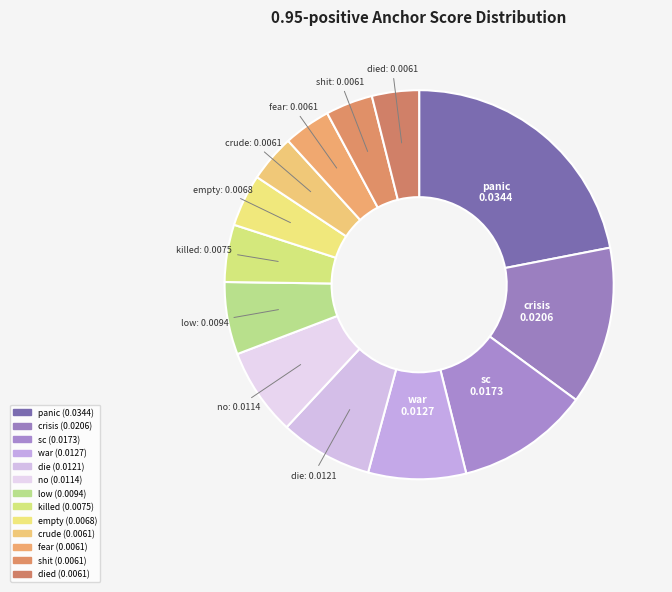

Which slice is the smallest?

died